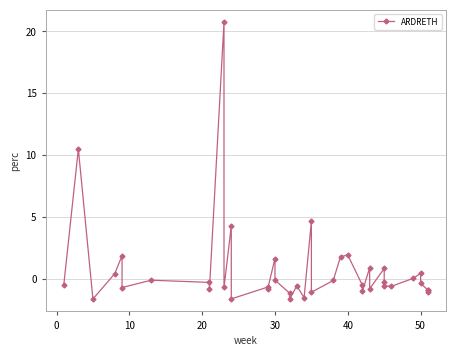

Does the chart display data point markers on the line(s)?

Yes